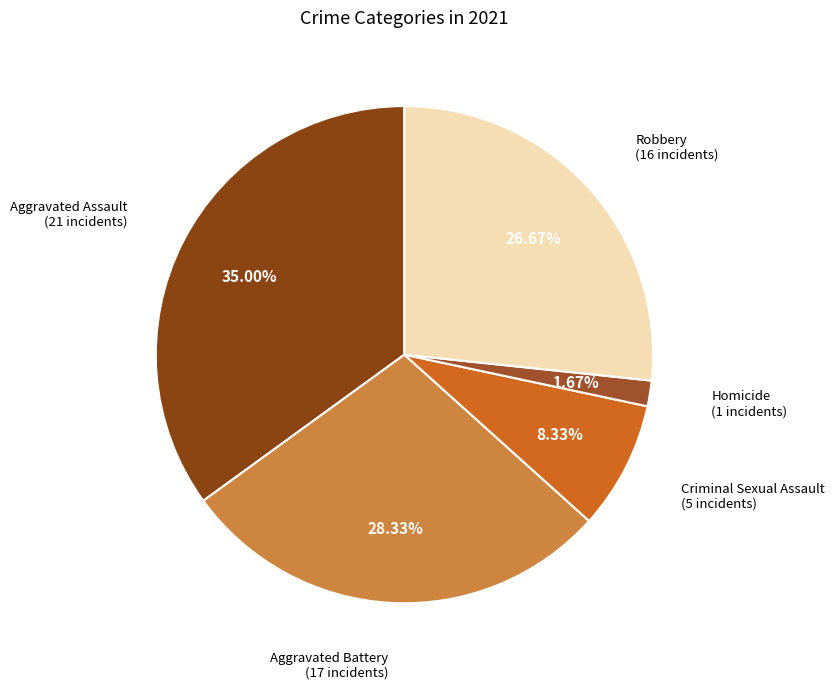

To the nearest percent, what is the difference between the largest and smallest slice percentages?

33%